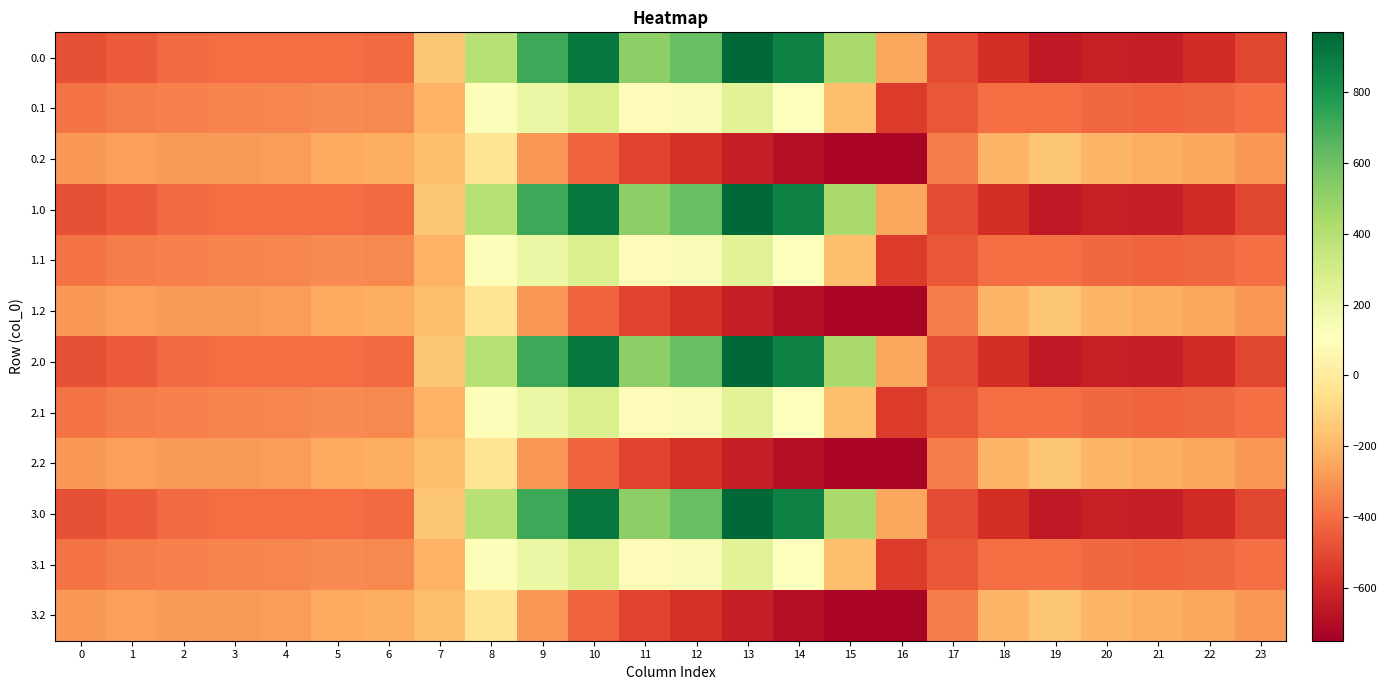

Reading left to right, extract all data points from this chart.

0.0: 0=-482.0	1=-449.5	2=-410.3	3=-404.4	4=-404.9	5=-403.8	6=-408.0	7=-150.1	8=395.3	9=716.9	10=916.2	11=516.0	12=619.4	13=962.7	14=870.3	15=443.0	16=-250.9	17=-494.8	18=-586.7	19=-649.2	20=-629.9	21=-638.4	22=-592.3	23=-511.3
0.1: 0=-384.6	1=-361.1	2=-347.9	3=-342.7	4=-339.6	5=-325.7	6=-332.2	7=-217.1	8=125.2	9=191.1	10=274.1	11=87.0	12=134.6	13=241.5	14=113.7	15=-173.1	16=-547.3	17=-466.6	18=-405.4	19=-400.2	20=-414.5	21=-432.4	22=-419.9	23=-399.4
0.2: 0=-287.1	1=-272.7	2=-285.5	3=-281.0	4=-274.4	5=-245.0	6=-228.8	7=-176.6	8=-35.3	9=-288.5	10=-423.5	11=-520.6	12=-571.2	13=-640.4	14=-687.4	15=-725.8	16=-726.6	17=-362.4	18=-210.0	19=-151.0	20=-199.2	21=-226.4	22=-247.4	23=-287.5
1.0: 0=-482.0	1=-449.5	2=-410.3	3=-404.4	4=-404.9	5=-403.8	6=-408.0	7=-150.1	8=395.3	9=716.9	10=916.2	11=516.0	12=619.4	13=962.7	14=870.3	15=443.0	16=-250.9	17=-494.8	18=-586.7	19=-649.2	20=-629.9	21=-638.4	22=-592.3	23=-511.3
1.1: 0=-384.6	1=-361.1	2=-347.9	3=-342.7	4=-339.6	5=-325.7	6=-332.2	7=-217.1	8=125.2	9=191.1	10=274.1	11=87.0	12=134.6	13=241.5	14=113.7	15=-173.1	16=-547.3	17=-466.6	18=-405.4	19=-400.2	20=-414.5	21=-432.4	22=-419.9	23=-399.4
1.2: 0=-287.1	1=-272.7	2=-285.5	3=-281.0	4=-274.4	5=-245.0	6=-228.8	7=-176.6	8=-35.3	9=-288.5	10=-423.5	11=-520.6	12=-571.2	13=-640.4	14=-687.4	15=-725.8	16=-726.6	17=-362.4	18=-210.0	19=-151.0	20=-199.2	21=-226.4	22=-247.4	23=-287.5
2.0: 0=-482.0	1=-449.5	2=-410.3	3=-404.4	4=-404.9	5=-403.8	6=-408.0	7=-150.1	8=395.3	9=716.9	10=916.2	11=516.0	12=619.4	13=962.7	14=870.3	15=443.0	16=-250.9	17=-494.8	18=-586.7	19=-649.2	20=-629.9	21=-638.4	22=-592.3	23=-511.3
2.1: 0=-384.6	1=-361.1	2=-347.9	3=-342.7	4=-339.6	5=-325.7	6=-332.2	7=-217.1	8=125.2	9=191.1	10=274.1	11=87.0	12=134.6	13=241.5	14=113.7	15=-173.1	16=-547.3	17=-466.6	18=-405.4	19=-400.2	20=-414.5	21=-432.4	22=-419.9	23=-399.4
2.2: 0=-287.1	1=-272.7	2=-285.5	3=-281.0	4=-274.4	5=-245.0	6=-228.8	7=-176.6	8=-35.3	9=-288.5	10=-423.5	11=-520.6	12=-571.2	13=-640.4	14=-687.4	15=-725.8	16=-726.6	17=-362.4	18=-210.0	19=-151.0	20=-199.2	21=-226.4	22=-247.4	23=-287.5
3.0: 0=-482.0	1=-449.5	2=-410.3	3=-404.4	4=-404.9	5=-403.8	6=-408.0	7=-150.1	8=395.3	9=716.9	10=916.2	11=516.0	12=619.4	13=962.7	14=870.3	15=443.0	16=-250.9	17=-494.8	18=-586.7	19=-649.2	20=-629.9	21=-638.4	22=-592.3	23=-511.3
3.1: 0=-384.6	1=-361.1	2=-347.9	3=-342.7	4=-339.6	5=-325.7	6=-332.2	7=-217.1	8=125.2	9=191.1	10=274.1	11=87.0	12=134.6	13=241.5	14=113.7	15=-173.1	16=-547.3	17=-466.6	18=-405.4	19=-400.2	20=-414.5	21=-432.4	22=-419.9	23=-399.4
3.2: 0=-287.1	1=-272.7	2=-285.5	3=-281.0	4=-274.4	5=-245.0	6=-228.8	7=-176.6	8=-35.3	9=-288.5	10=-423.5	11=-520.6	12=-571.2	13=-640.4	14=-687.4	15=-725.8	16=-726.6	17=-362.4	18=-210.0	19=-151.0	20=-199.2	21=-226.4	22=-247.4	23=-287.5